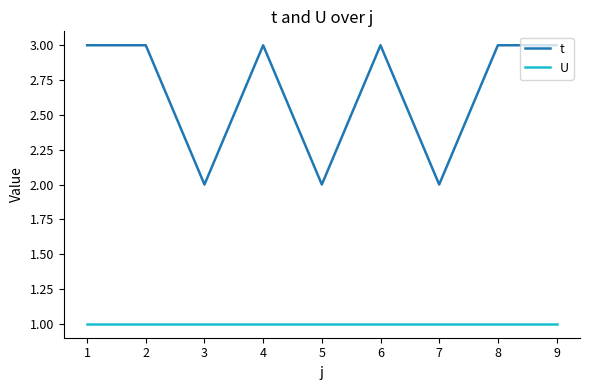

How many distinct data groups are displayed?

2